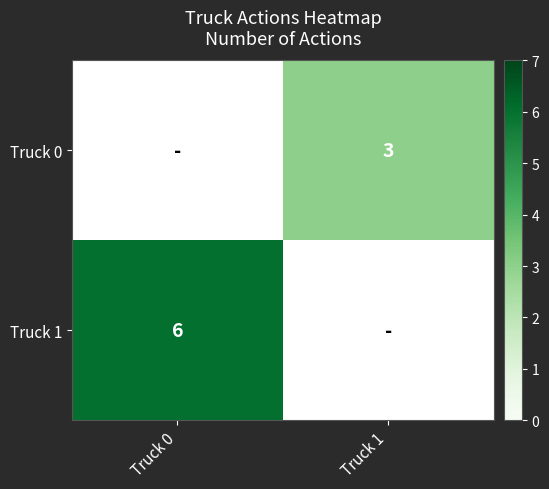

The value of Truck 0 at Truck 1 is 5. True or false?

False